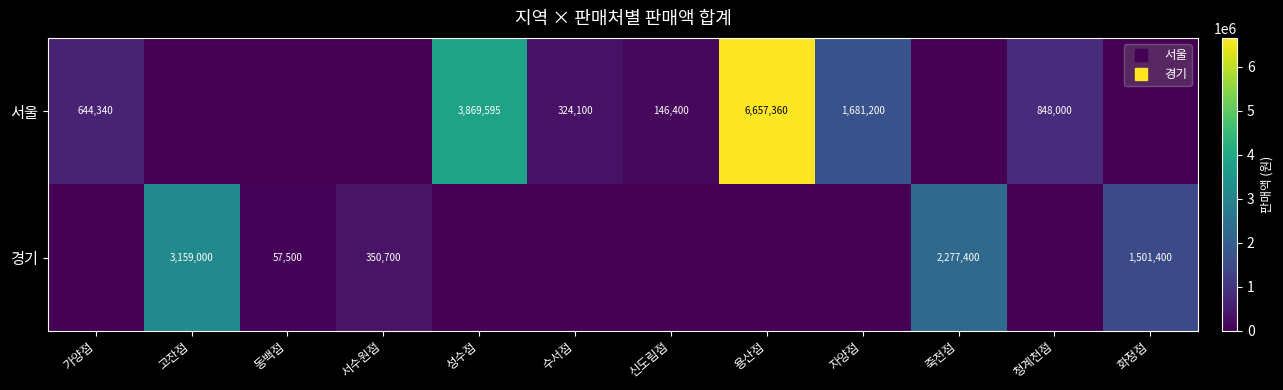

Is it true that 서울 equals 192616 at 가양점?

False